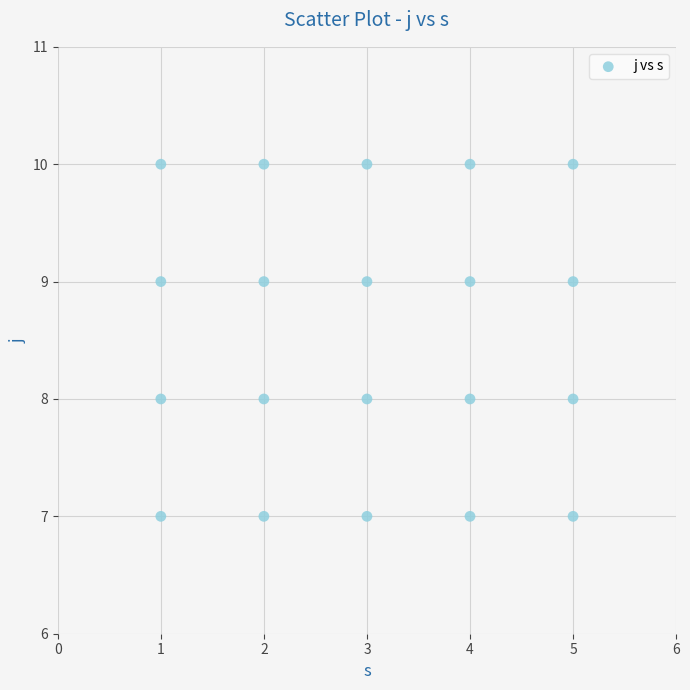

What is the range of Y values (max minus min)?

3